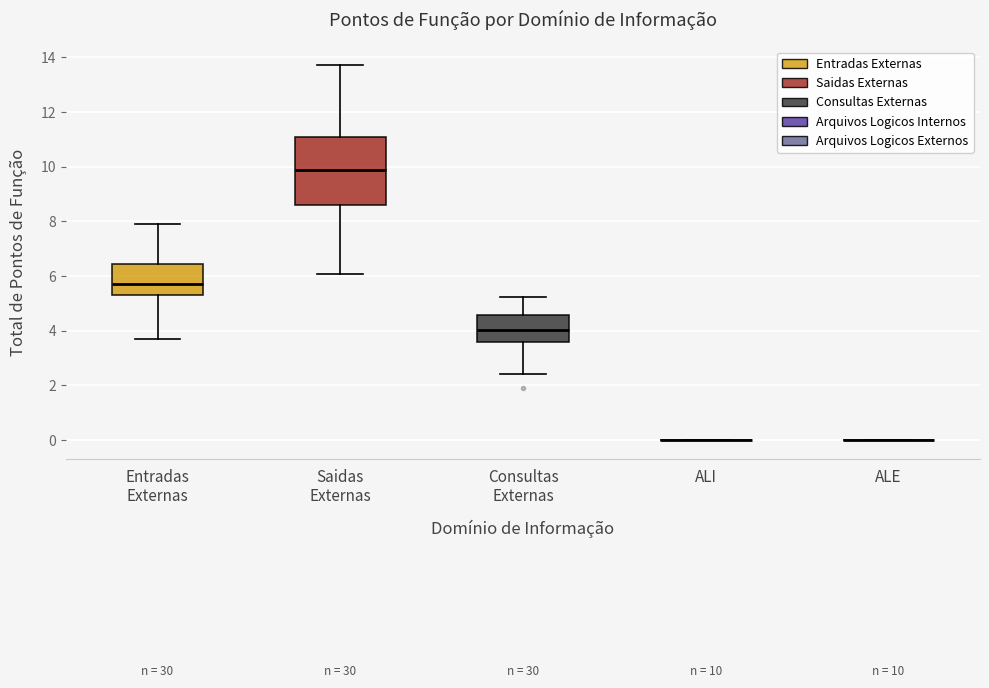

Comparing the boxes themselves (not the whiskers), which one is the tallest?

Saidas Externas